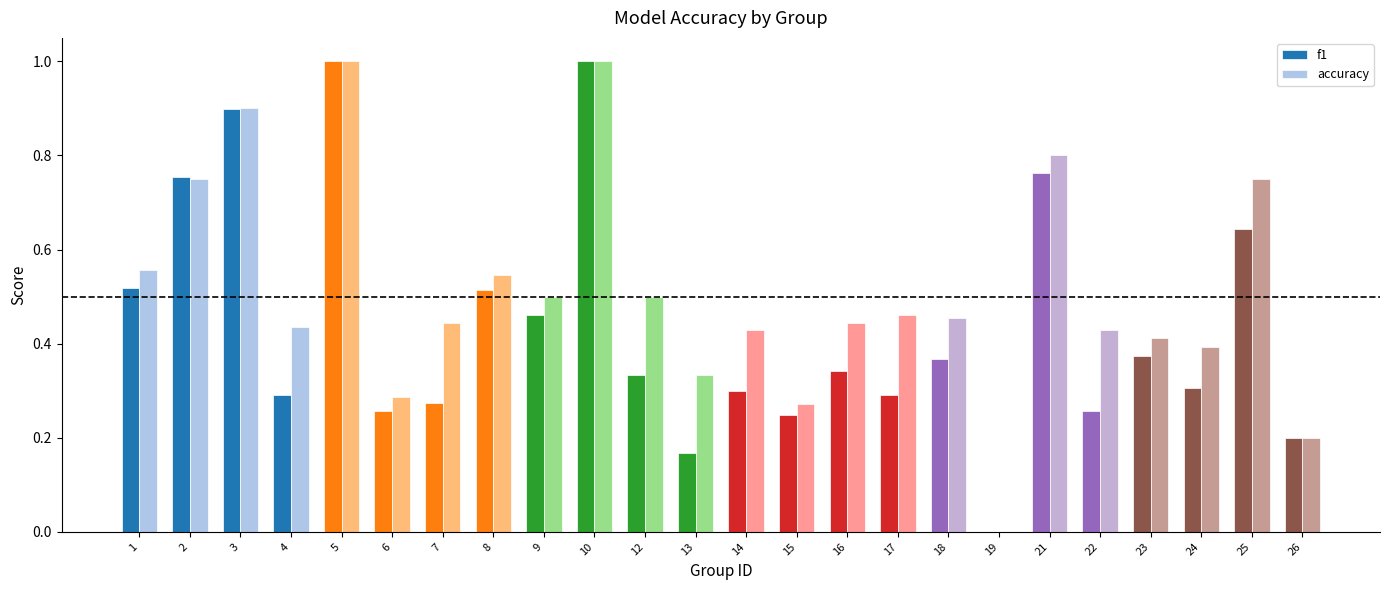

Count the number of categories in the chart.

24